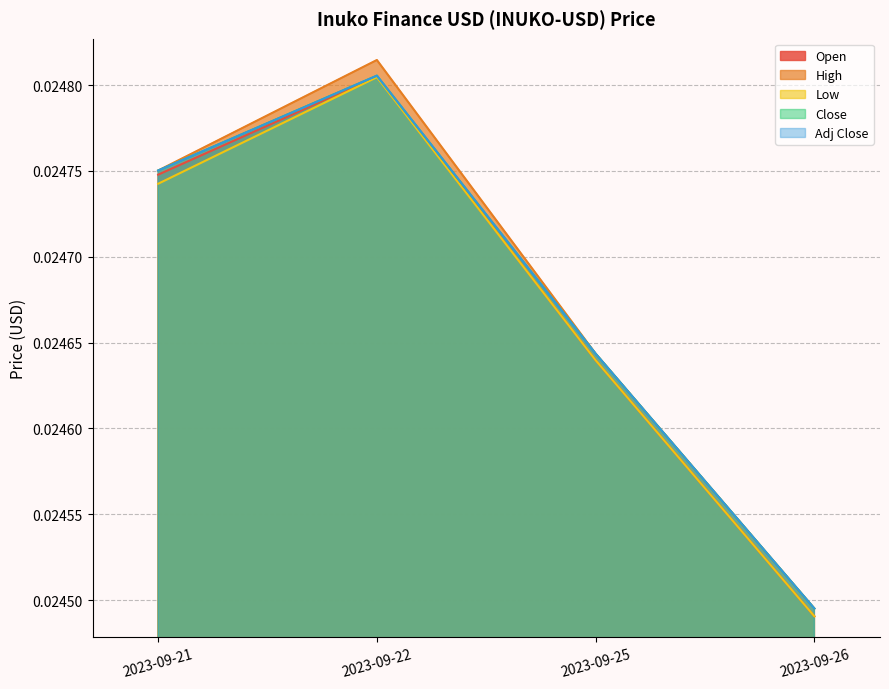

What are all the series names shown in the legend?

Open, High, Low, Close, Adj Close